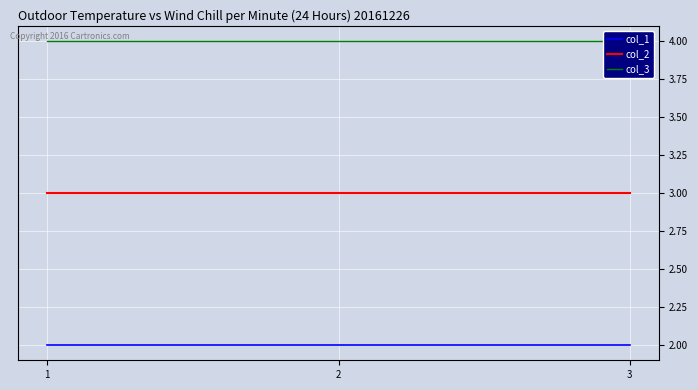

At which category is the sum across all series the highest?

1